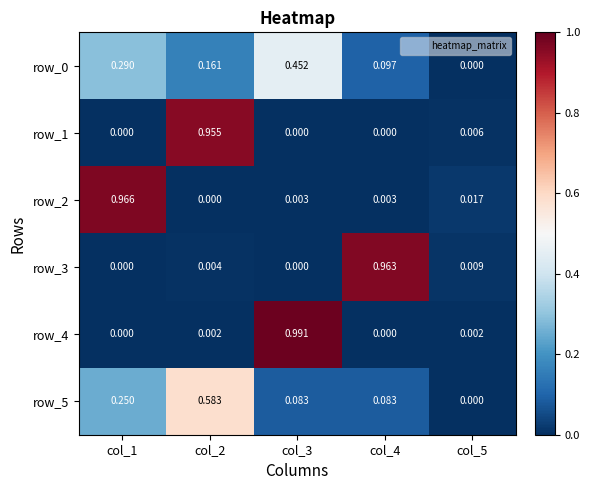

How many categories are shown in the chart?

5